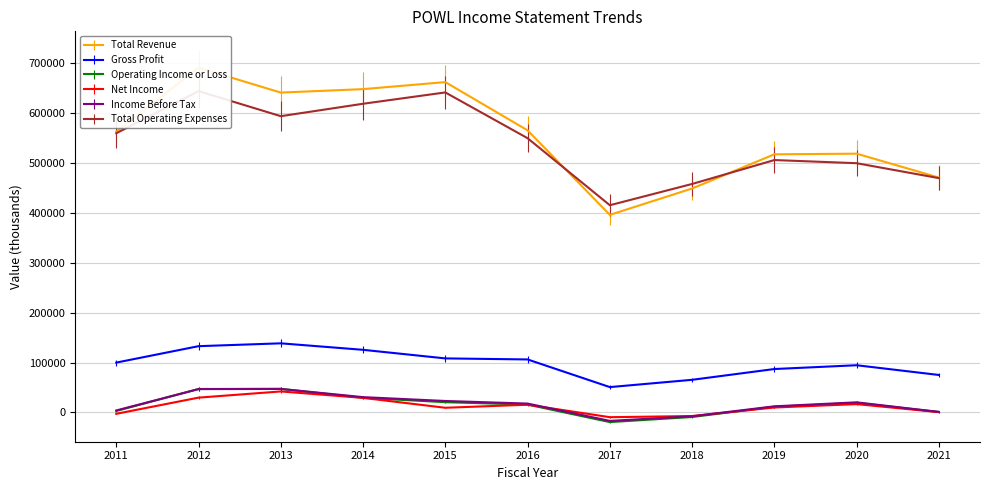

How many categories are shown in the chart?

11